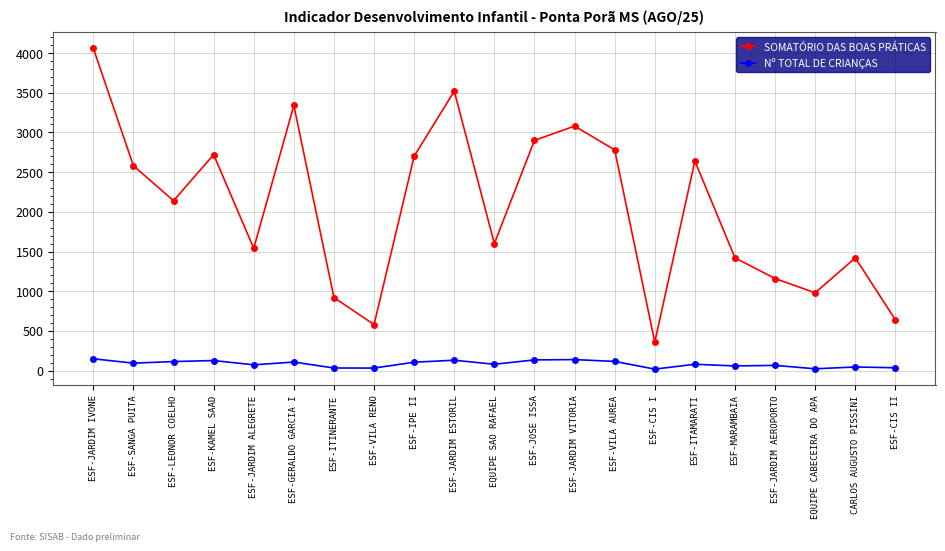

At which category does SOMATÓRIO DAS BOAS PRÁTICAS reach its first local peak?

ESF-KAMEL SAAD